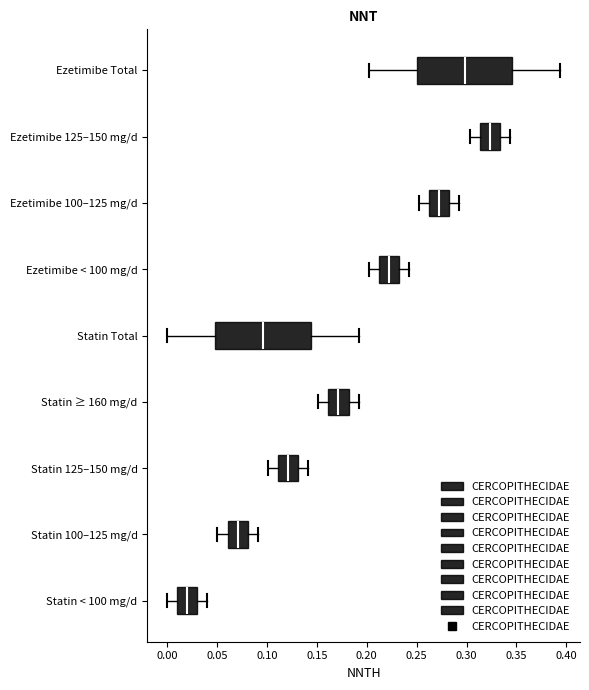

Reading bottom to top, transcribe this box plot: for each box, give where its median line is, the range the box spans, and where its two whiskers end, as read against the x-axis. The values are not printed on the chart, so give them approximately, as read against the axis.

Statin < 100 mg/d: median 0.020, box 0.010 to 0.030, whiskers 0.000 to 0.040
Statin 100–125 mg/d: median 0.070, box 0.060 to 0.080, whiskers 0.050 to 0.090
Statin 125–150 mg/d: median 0.120, box 0.110 to 0.130, whiskers 0.100 to 0.140
Statin ≥ 160 mg/d: median 0.170, box 0.160 to 0.180, whiskers 0.150 to 0.190
Statin Total: median 0.095, box 0.050 to 0.145, whiskers 0.000 to 0.190
Ezetimibe < 100 mg/d: median 0.220, box 0.210 to 0.230, whiskers 0.200 to 0.240
Ezetimibe 100–125 mg/d: median 0.275, box 0.265 to 0.285, whiskers 0.255 to 0.295
Ezetimibe 125–150 mg/d: median 0.325, box 0.315 to 0.335, whiskers 0.305 to 0.345
Ezetimibe Total: median 0.300, box 0.250 to 0.345, whiskers 0.200 to 0.395